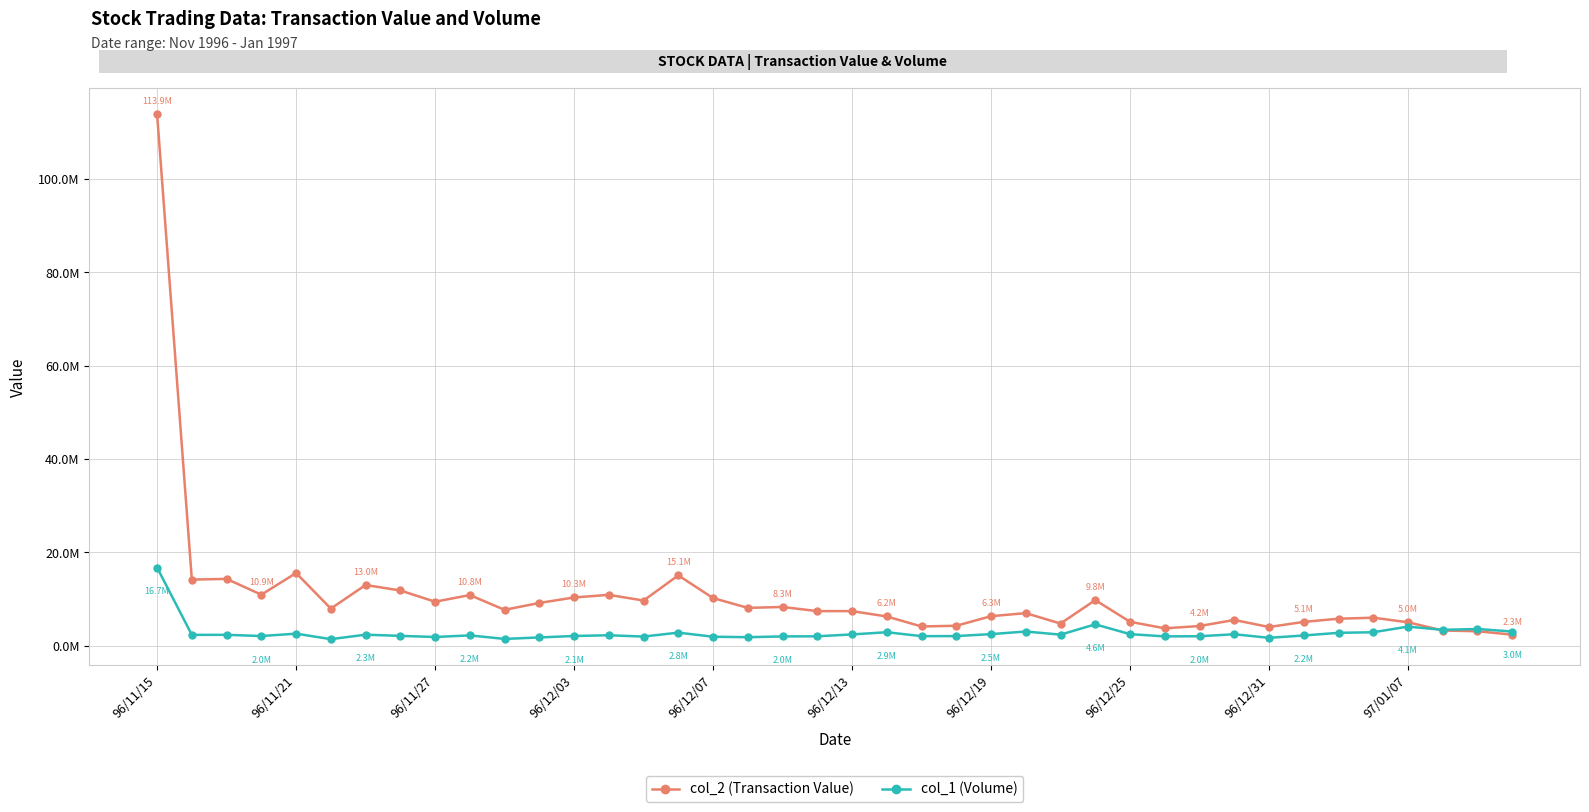

At which label does col_1 (Volume) first exceed 2299000?

96/11/15